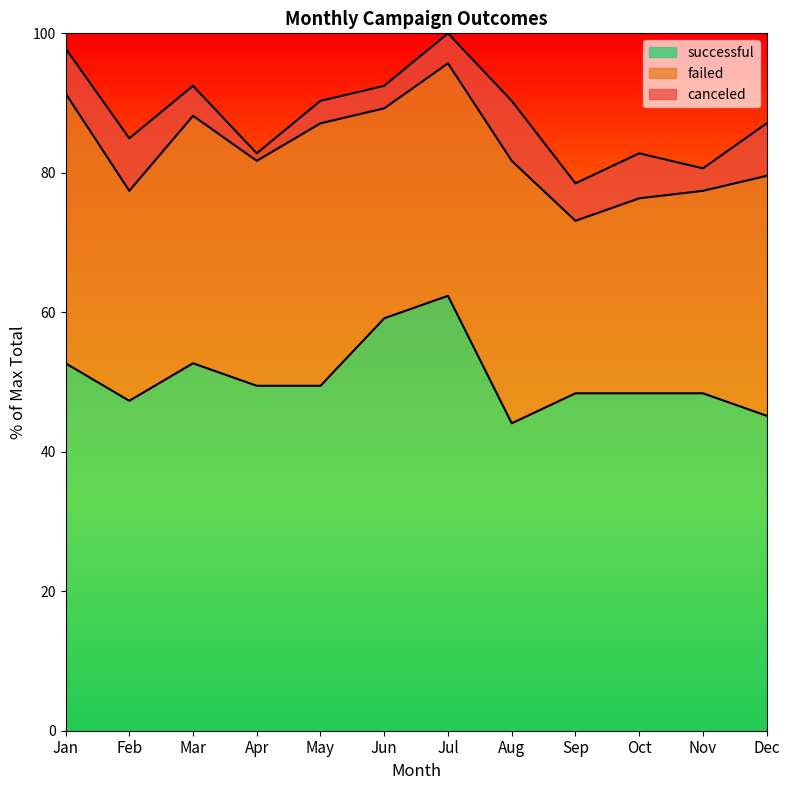

How many data points in canceled are above 5?

5